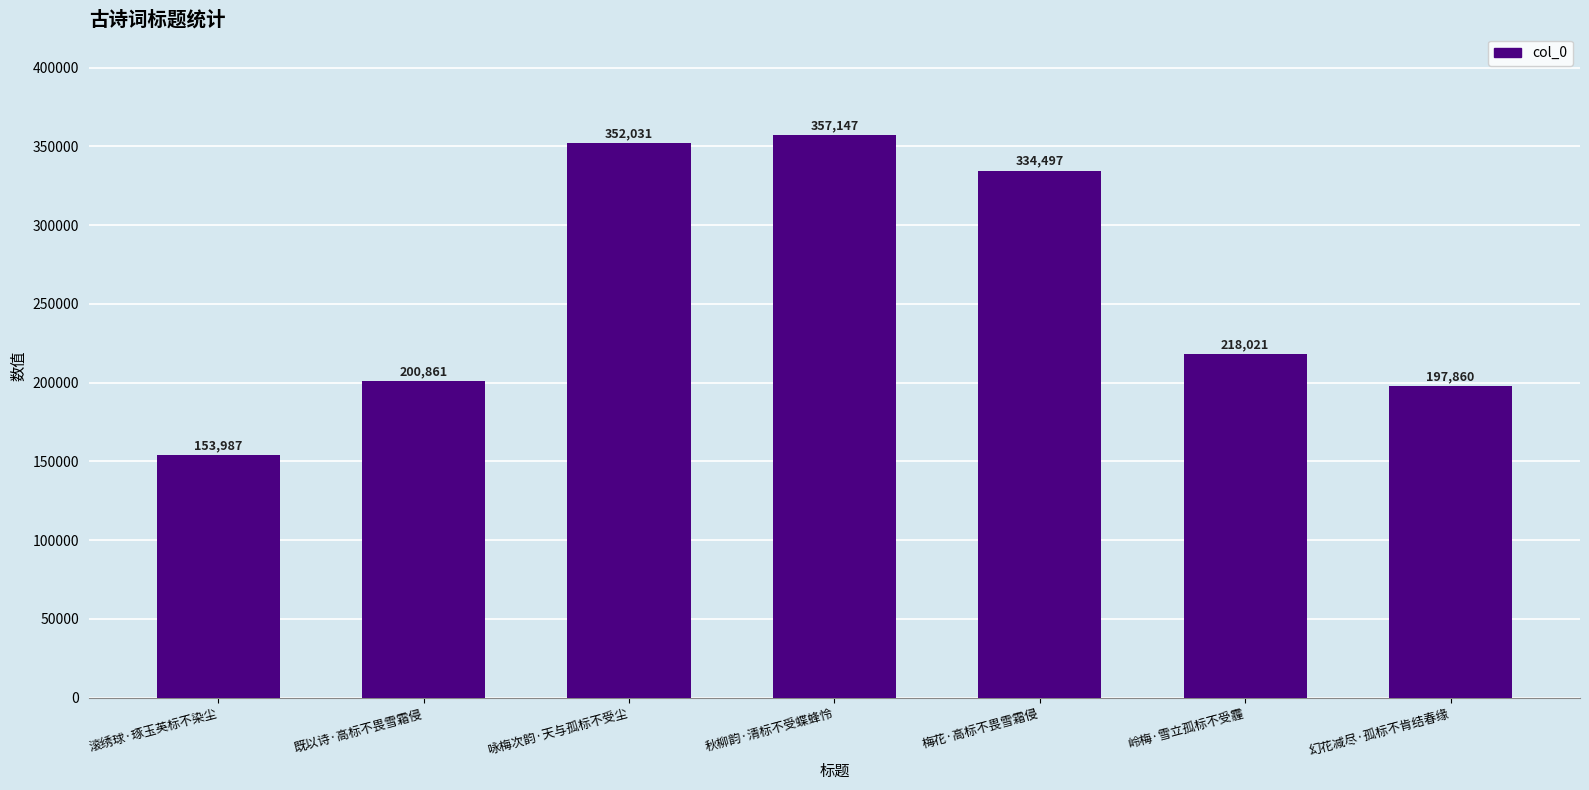

What is the difference between the second highest and second lowest values?

154171